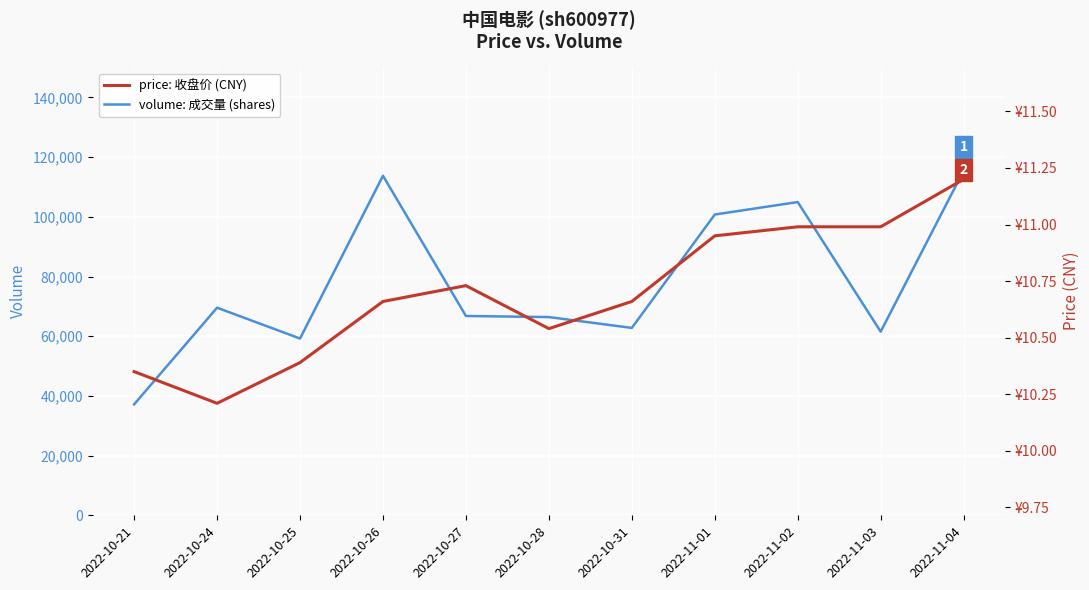

True or false: price: 收盘价 (CNY) and volume: 成交量 (shares) cross at least once.

False